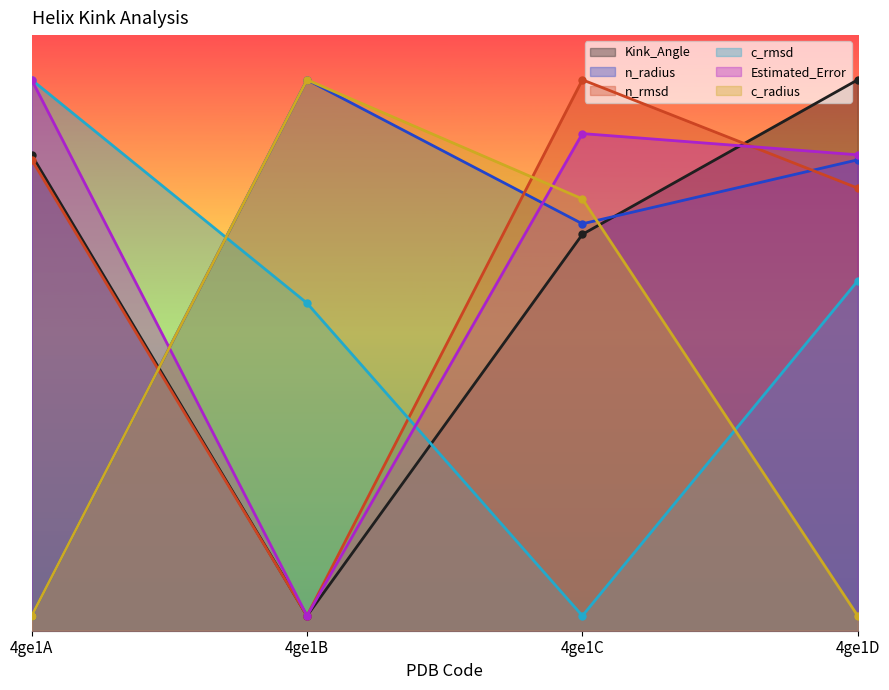

What is the minimum value shown in the chart?

0.5